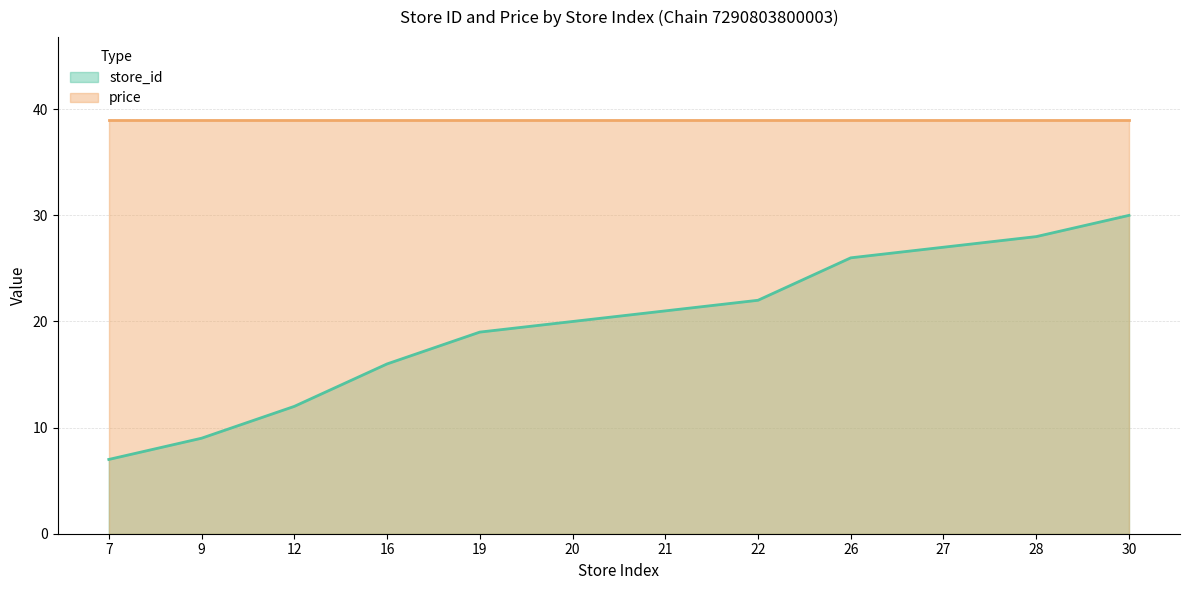

Which category has the lowest value across all series?

7